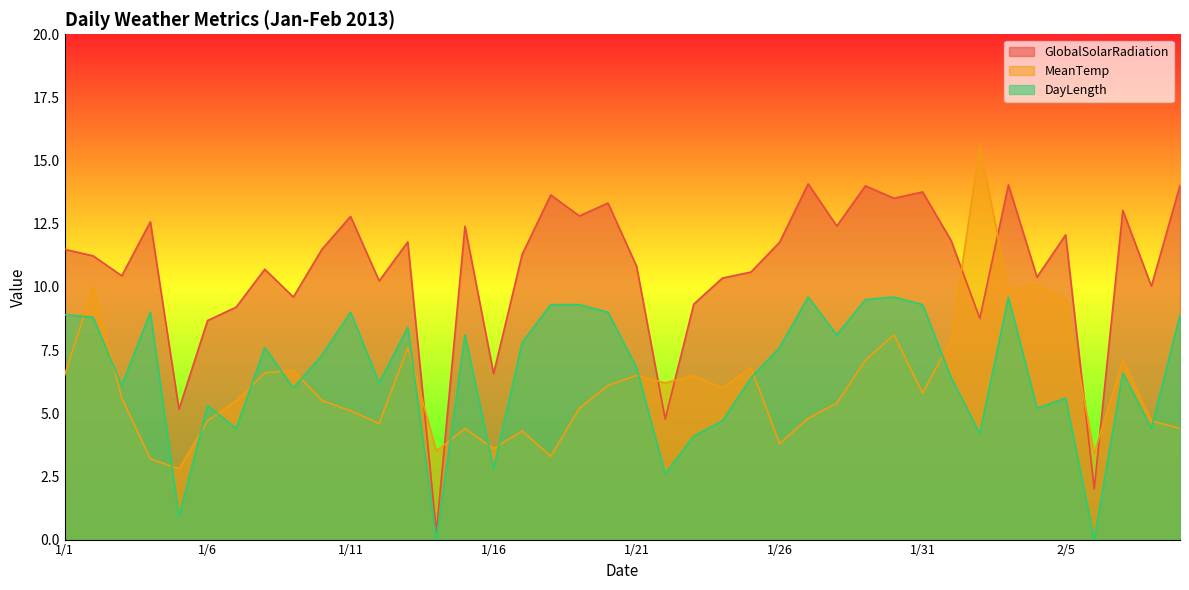

True or false: GlobalSolarRadiation and DayLength intersect in this chart.

False